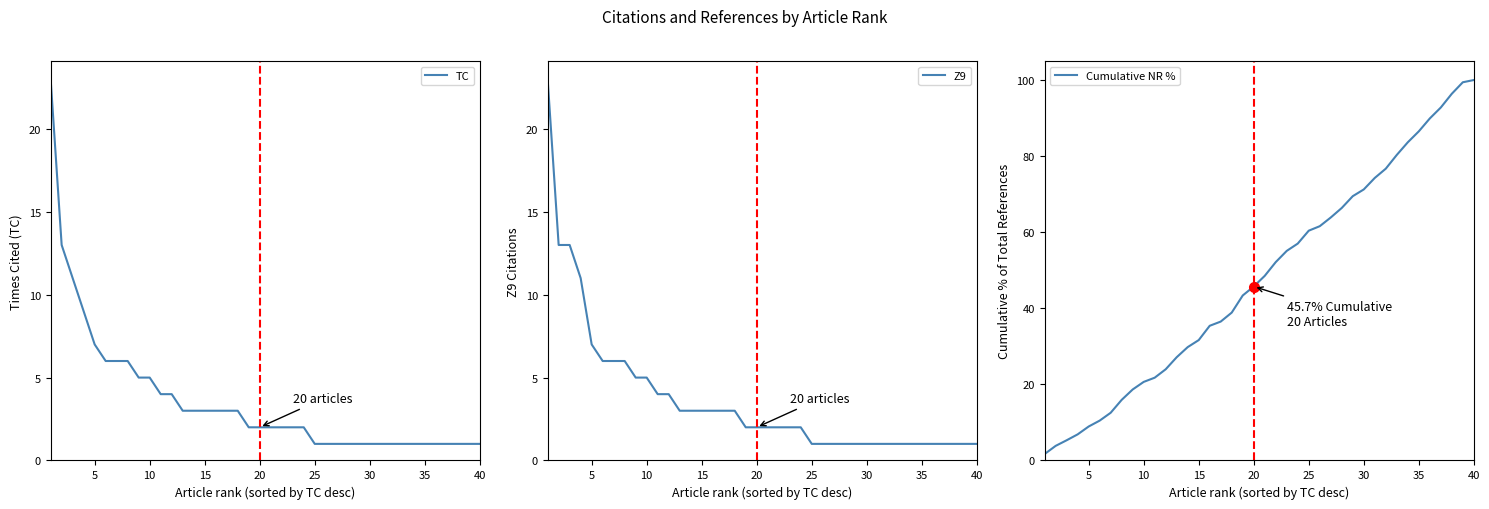

Is it true that Cumulative NR % equals 43.9 at 35?

False